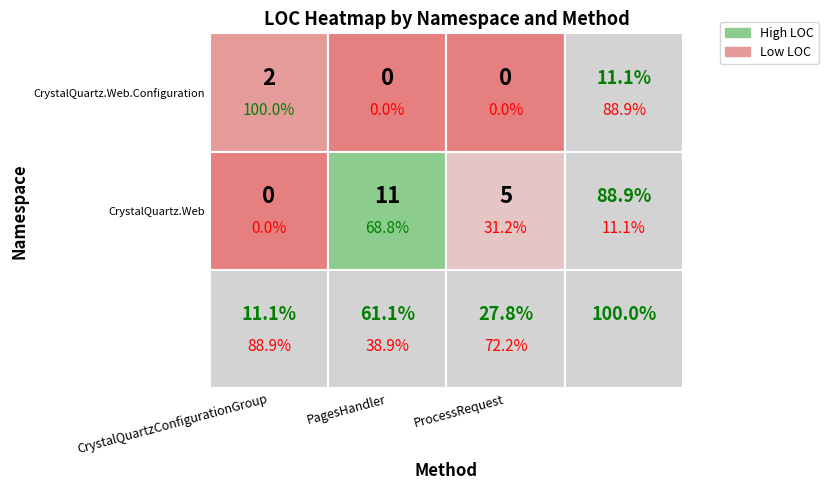

How many CrystalQuartz.Web values are between 0 and 11?

3